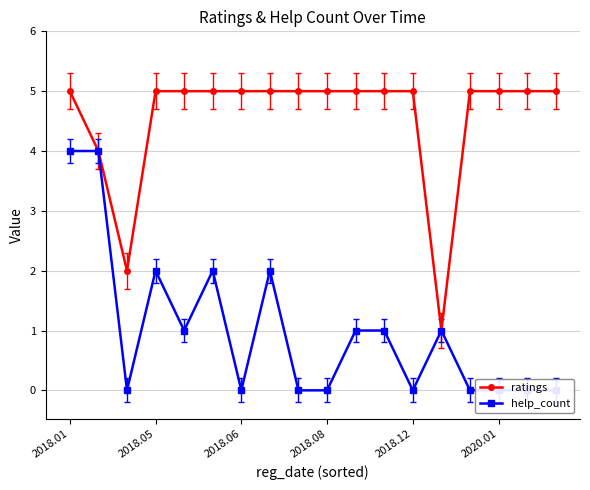

The value of ratings at 2018.12 is 5. True or false?

True